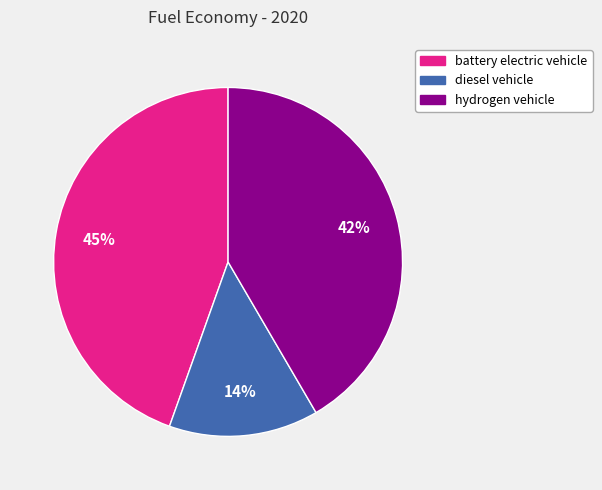

True or false: battery electric vehicle accounts for 45% of the total.

True